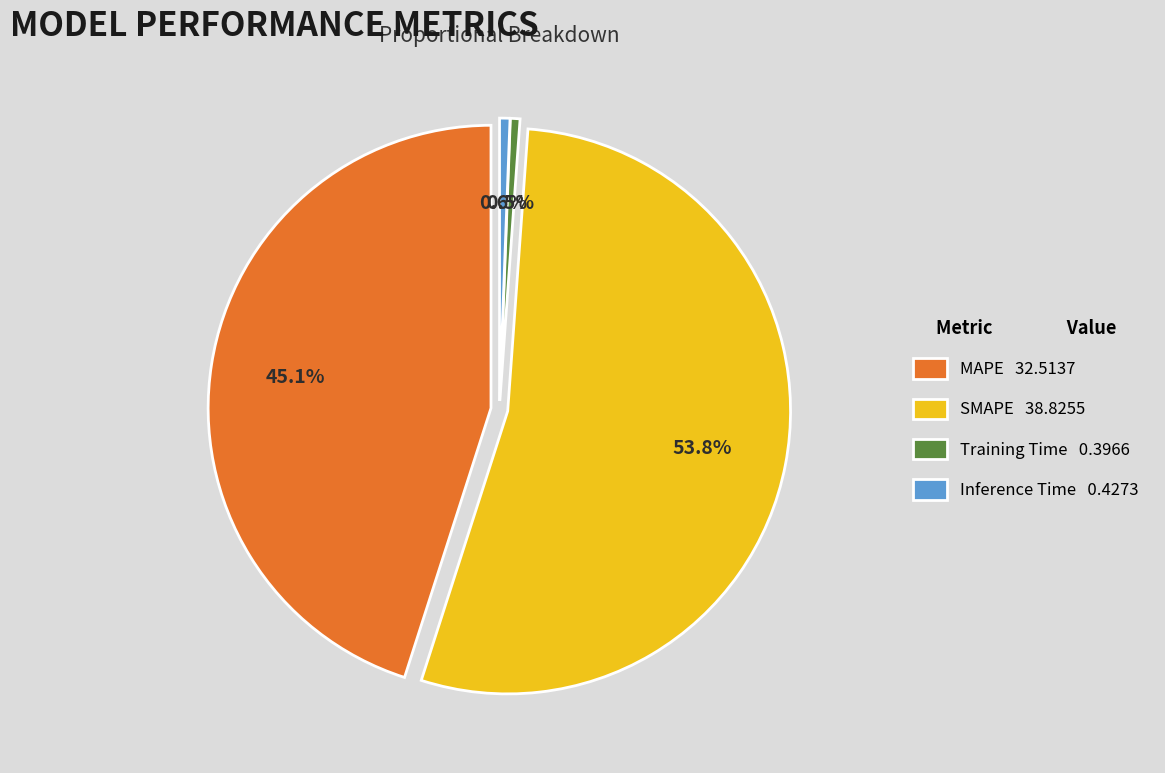

Does MAPE account for over 50% of the chart?

No